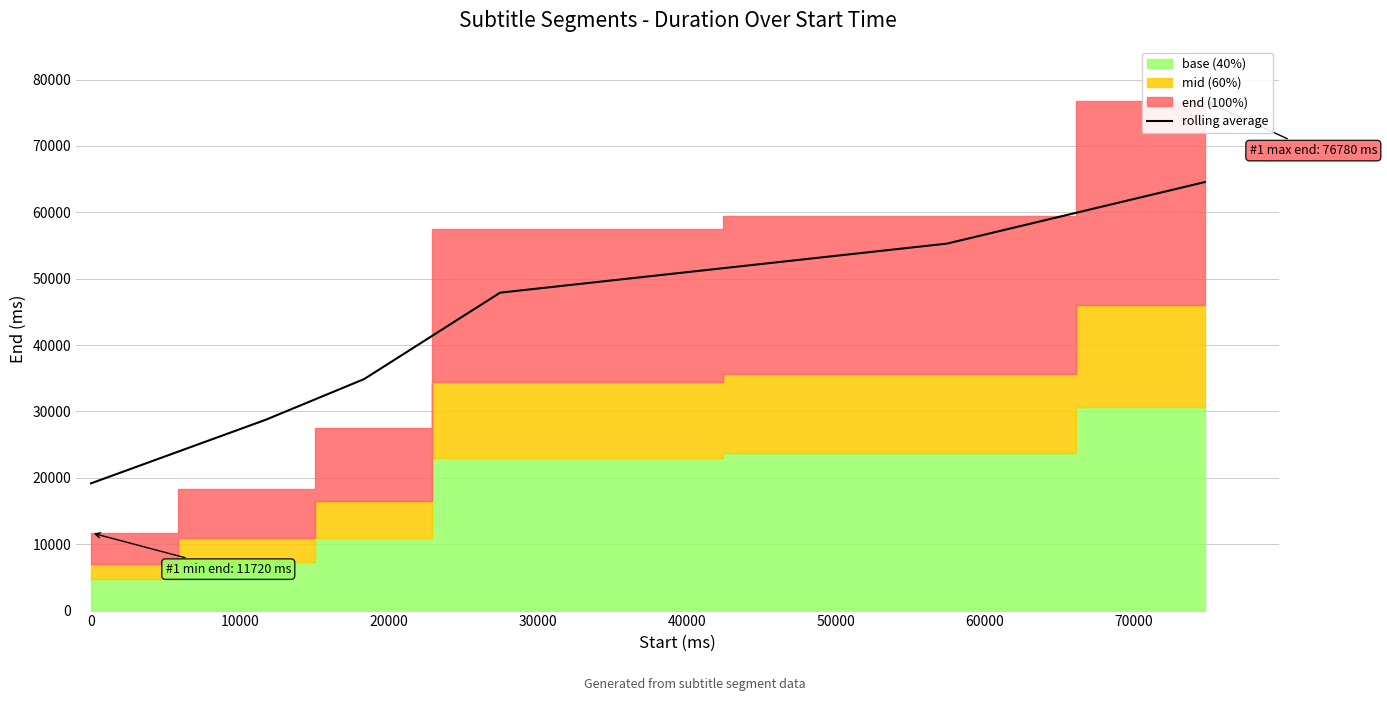

Does the chart have visible grid lines?

Yes